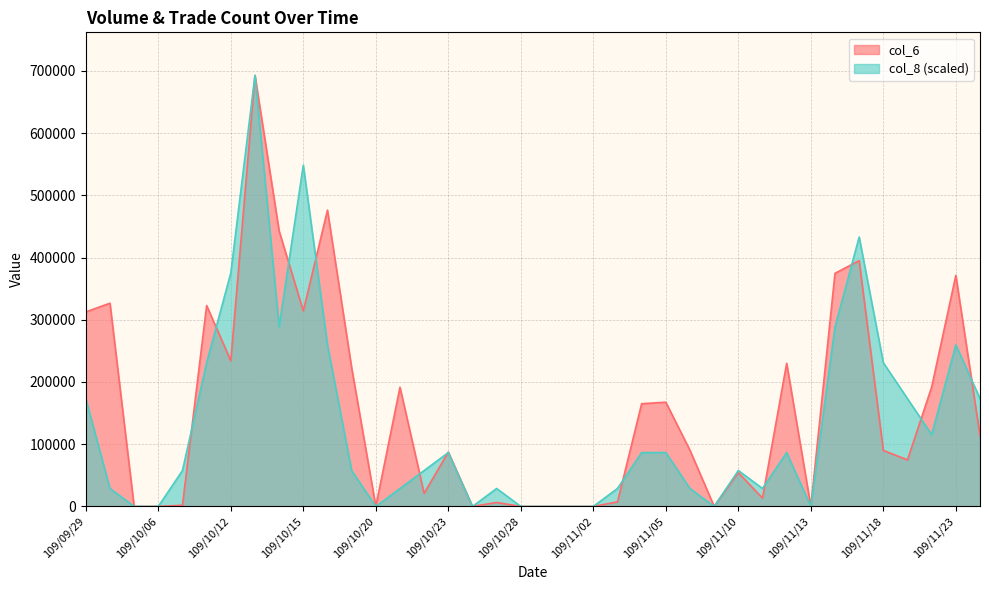

Rank the categories by col_6 value from lowest to highest.

109/10/05, 109/10/06, 109/10/20, 109/10/26, 109/10/28, 109/10/29, 109/10/30, 109/11/02, 109/11/09, 109/11/13, 109/10/07, 109/10/27, 109/11/03, 109/11/11, 109/10/22, 109/11/10, 109/11/19, 109/10/23, 109/11/18, 109/11/06, 109/11/24, 109/11/04, 109/11/05, 109/10/21, 109/11/20, 109/10/19, 109/11/12, 109/10/12, 109/09/29, 109/10/15, 109/10/08, 109/09/30, 109/11/23, 109/11/16, 109/11/17, 109/10/14, 109/10/16, 109/10/13